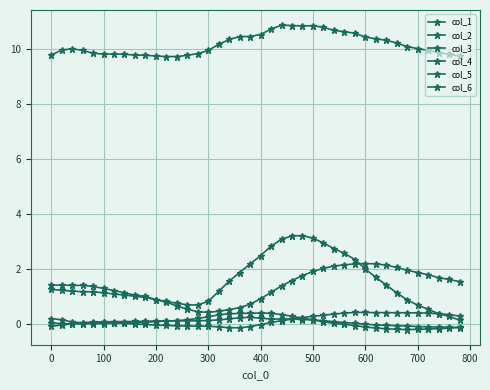

How many series are shown in this chart?

6